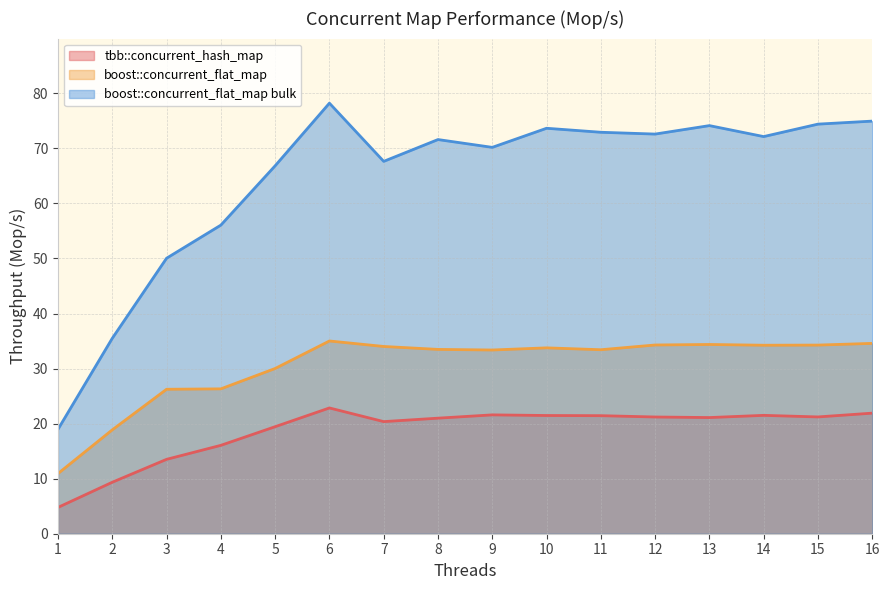

How many interior local valleys does the boost::concurrent_flat_map series have?

3